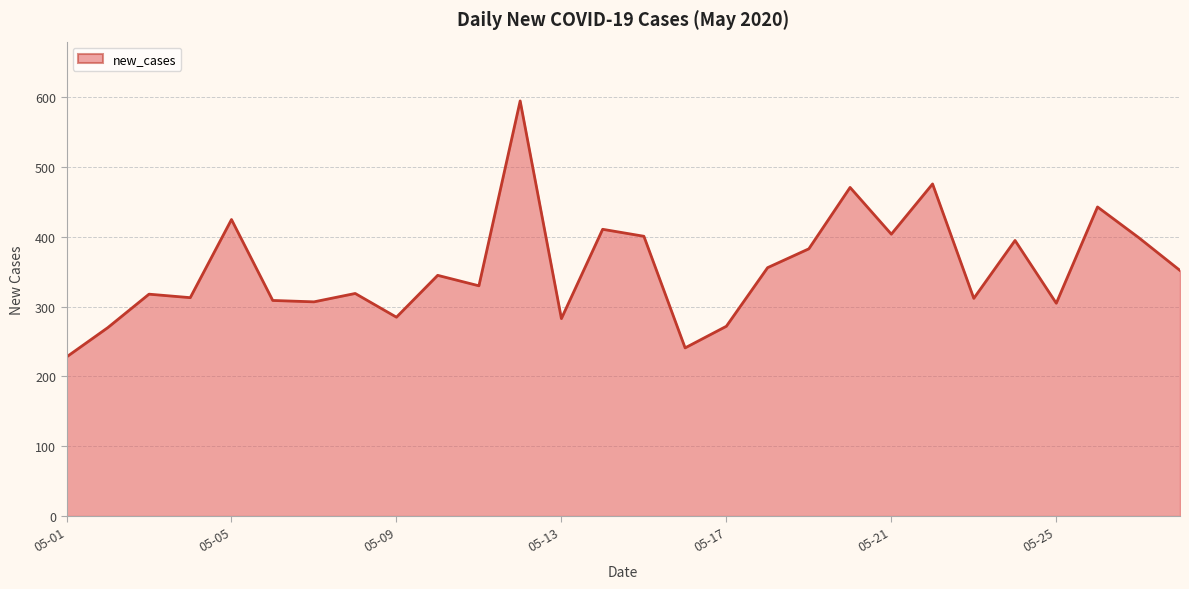

What is the greatest value displayed?

595